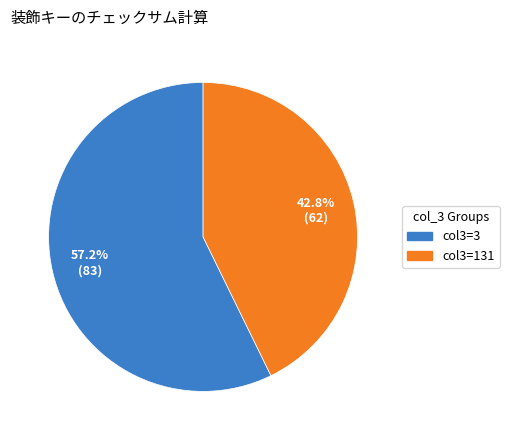

Is there any slice that represents more than half of the pie?

Yes